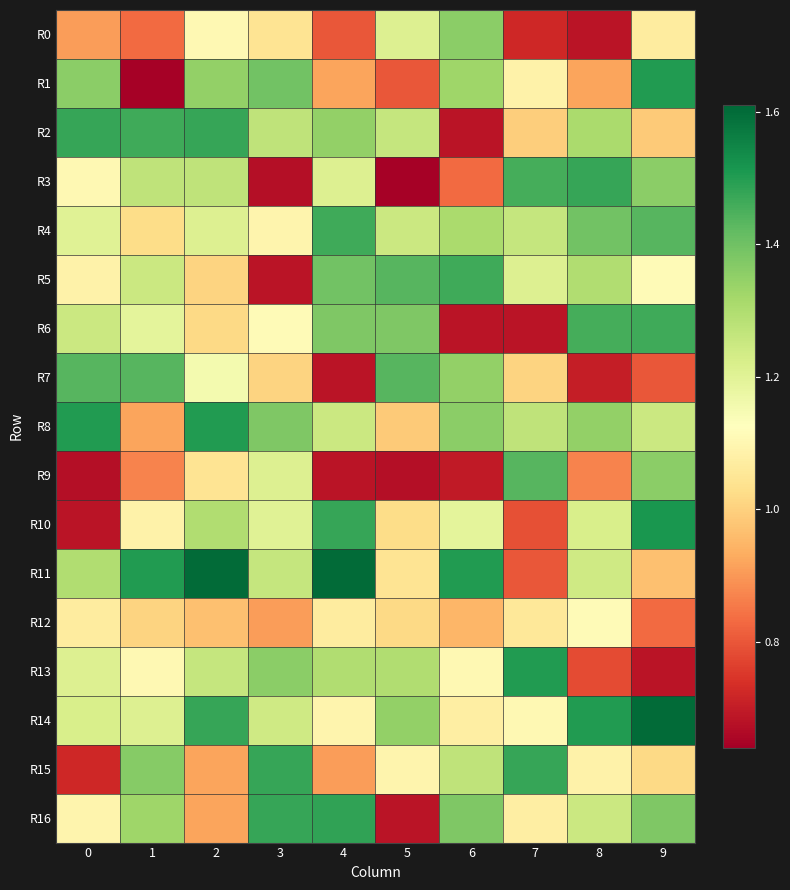

Reading left to right, transcribe all the data shown in this chart.

R0: 0=0.9	1=0.8	2=1.1	3=1.0	4=0.8	5=1.2	6=1.4	7=0.7	8=0.7	9=1.1
R1: 0=1.4	1=0.6	2=1.3	3=1.4	4=0.9	5=0.8	6=1.3	7=1.1	8=0.9	9=1.5
R2: 0=1.5	1=1.5	2=1.5	3=1.3	4=1.3	5=1.3	6=0.7	7=1.0	8=1.3	9=1.0
R3: 0=1.1	1=1.3	2=1.3	3=0.7	4=1.2	5=0.6	6=0.8	7=1.5	8=1.5	9=1.4
R4: 0=1.2	1=1.0	2=1.2	3=1.1	4=1.5	5=1.2	6=1.3	7=1.3	8=1.4	9=1.4
R5: 0=1.1	1=1.2	2=1.0	3=0.7	4=1.4	5=1.4	6=1.5	7=1.2	8=1.3	9=1.1
R6: 0=1.2	1=1.2	2=1.0	3=1.1	4=1.4	5=1.4	6=0.7	7=0.7	8=1.5	9=1.5
R7: 0=1.4	1=1.4	2=1.2	3=1.0	4=0.7	5=1.4	6=1.3	7=1.0	8=0.7	9=0.8
R8: 0=1.5	1=0.9	2=1.5	3=1.4	4=1.2	5=1.0	6=1.4	7=1.3	8=1.3	9=1.2
R9: 0=0.7	1=0.9	2=1.0	3=1.2	4=0.7	5=0.7	6=0.7	7=1.4	8=0.9	9=1.4
R10: 0=0.7	1=1.1	2=1.3	3=1.2	4=1.5	5=1.0	6=1.2	7=0.8	8=1.2	9=1.5
R11: 0=1.3	1=1.5	2=1.6	3=1.3	4=1.6	5=1.0	6=1.5	7=0.8	8=1.2	9=1.0
R12: 0=1.1	1=1.0	2=1.0	3=0.9	4=1.1	5=1.0	6=0.9	7=1.1	8=1.1	9=0.8
R13: 0=1.2	1=1.1	2=1.3	3=1.4	4=1.3	5=1.3	6=1.1	7=1.5	8=0.8	9=0.7
R14: 0=1.2	1=1.2	2=1.5	3=1.2	4=1.1	5=1.3	6=1.1	7=1.1	8=1.5	9=1.6
R15: 0=0.7	1=1.4	2=0.9	3=1.5	4=0.9	5=1.1	6=1.3	7=1.5	8=1.1	9=1.0
R16: 0=1.1	1=1.3	2=0.9	3=1.5	4=1.5	5=0.7	6=1.4	7=1.1	8=1.2	9=1.4